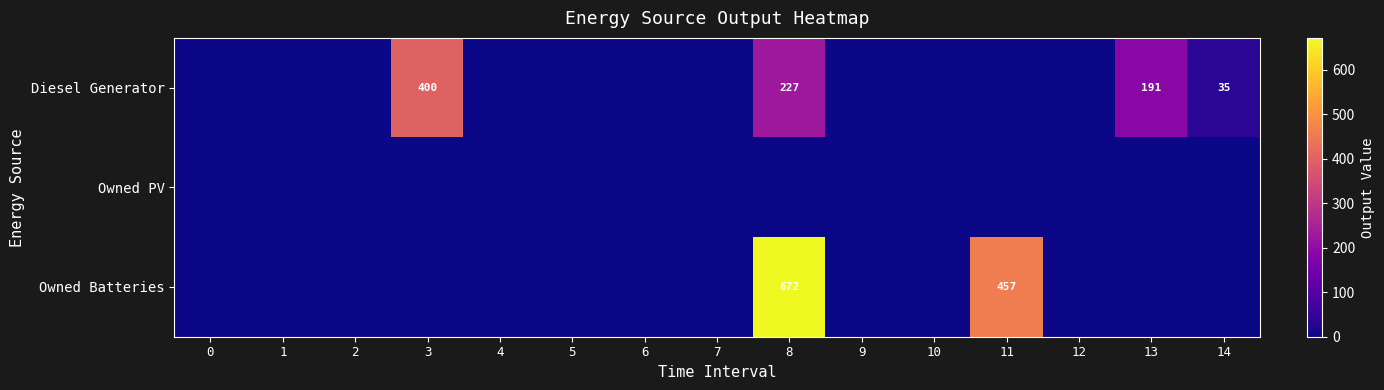

The Diesel Generator series shows 35 at 14. True or false?

True